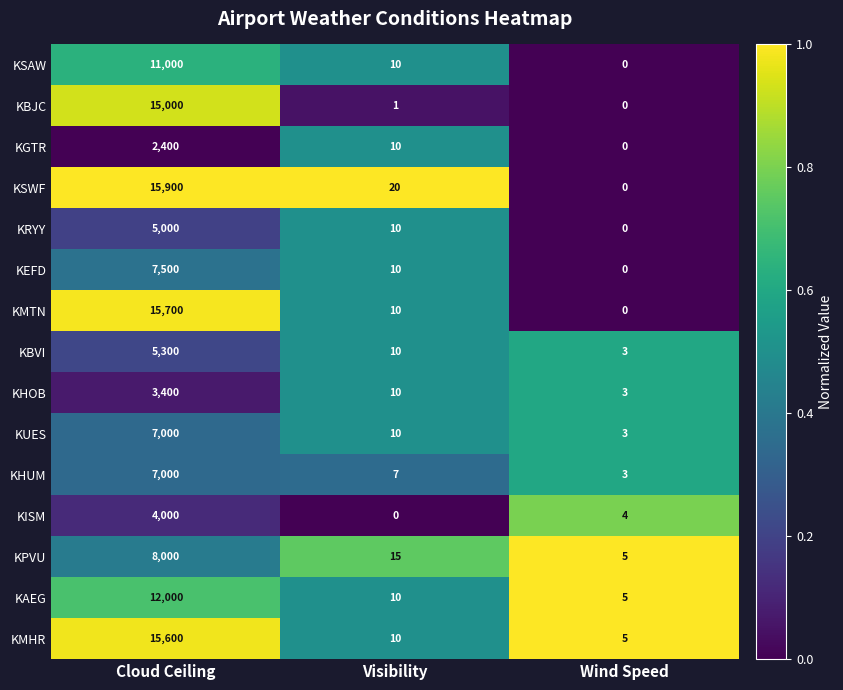

What is the sum of the KMHR values at Visibility and Cloud Ceiling?

15610